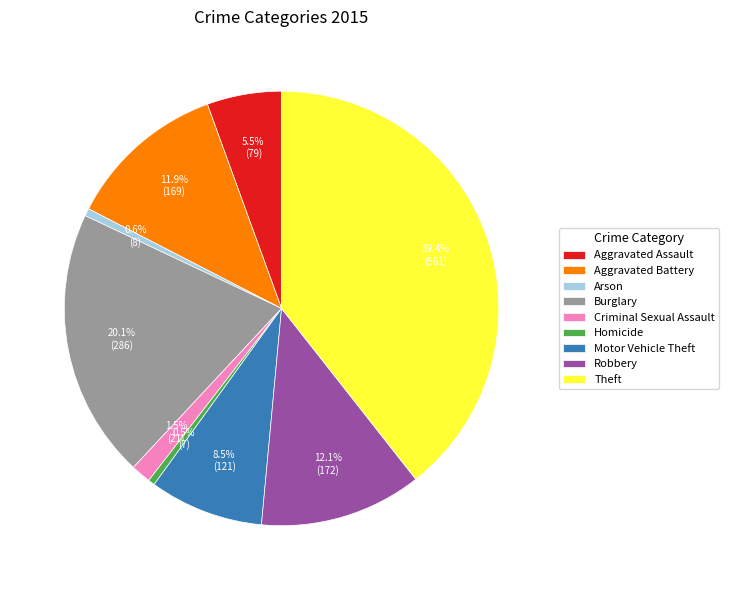

Which slice is the largest?

Theft